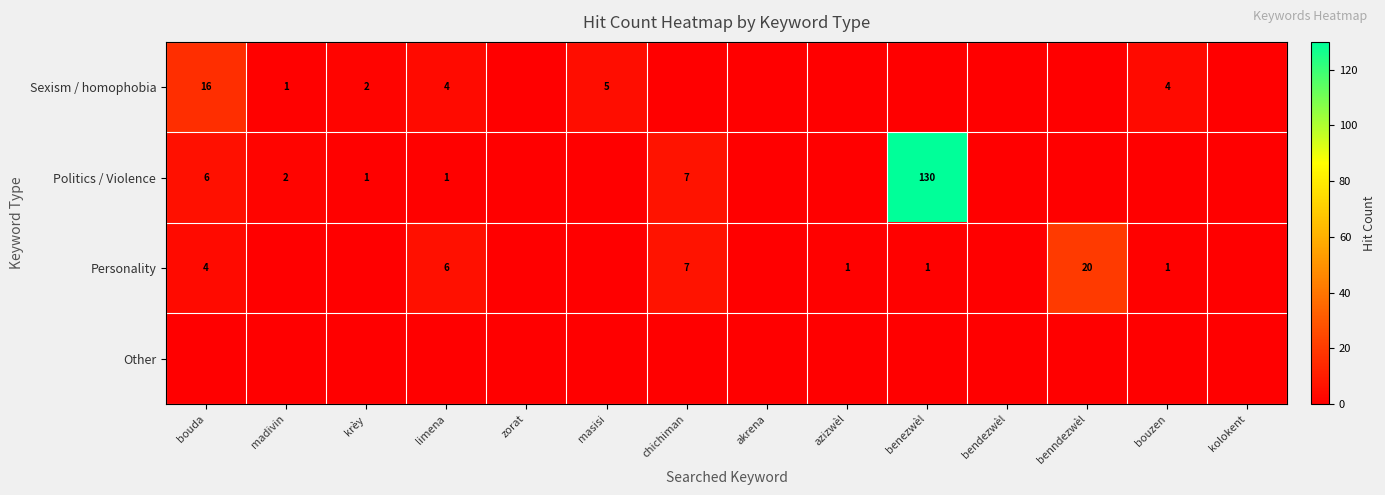

Is it true that Personality equals 1 at benezwèl?

True